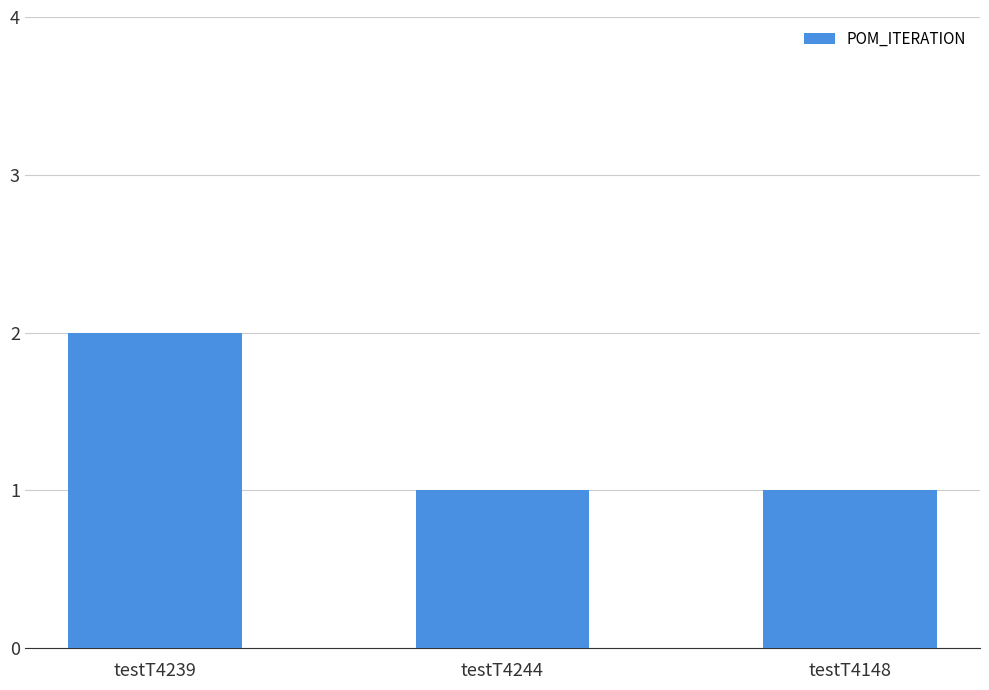

Reading left to right, what are all the values shown in this chart?

2	1	1